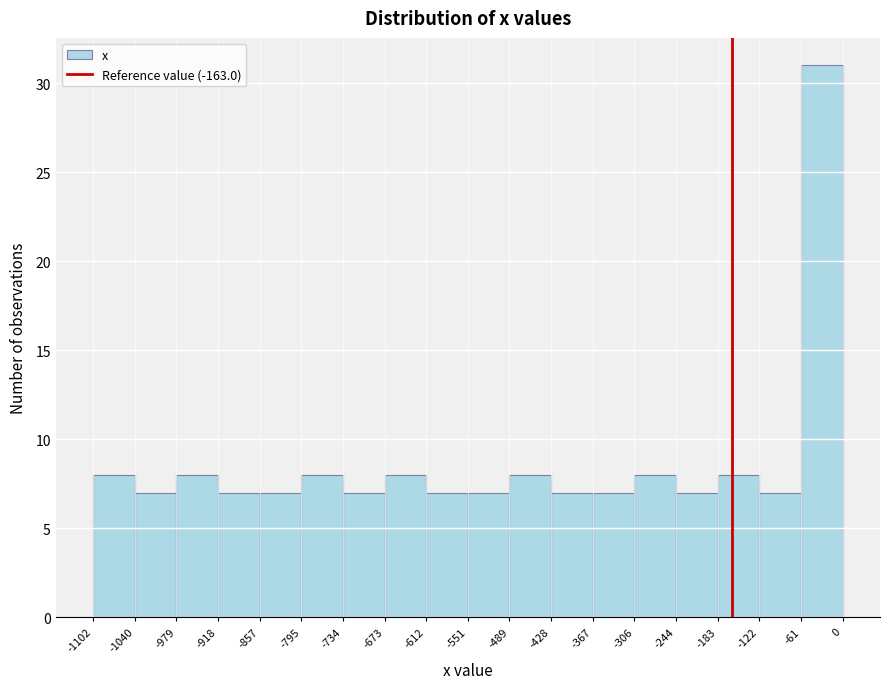

Reading left to right, transcribe this chart: for each bar, give the range it covers on the x-axis and its height. The values are not printed on the chart, so give them approximately, as read against the axis.

-1102 to -1040: 8
-1040 to -979: 7
-979 to -918: 8
-918 to -857: 7
-857 to -795: 7
-795 to -734: 8
-734 to -673: 7
-673 to -612: 8
-612 to -551: 7
-551 to -489: 7
-489 to -428: 8
-428 to -367: 7
-367 to -306: 7
-306 to -244: 8
-244 to -183: 7
-183 to -122: 8
-122 to -61: 7
-61 to 0: 31